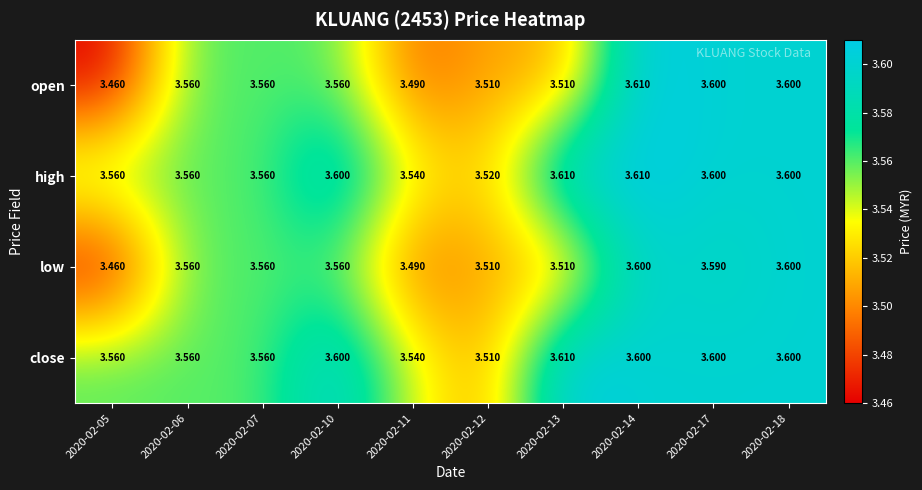

Which series has the widest spread of values?

open